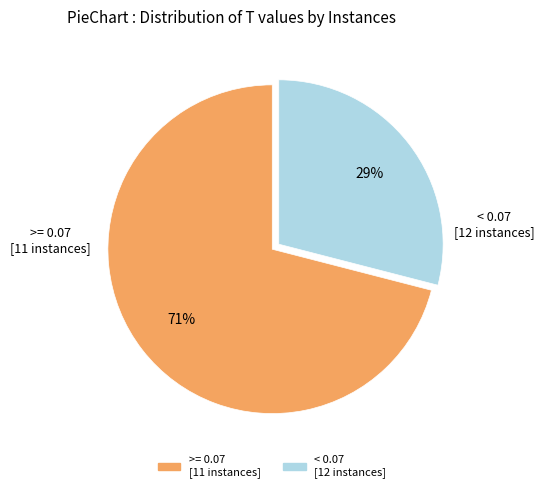

To the nearest percent, what is the average slice percentage?

50%